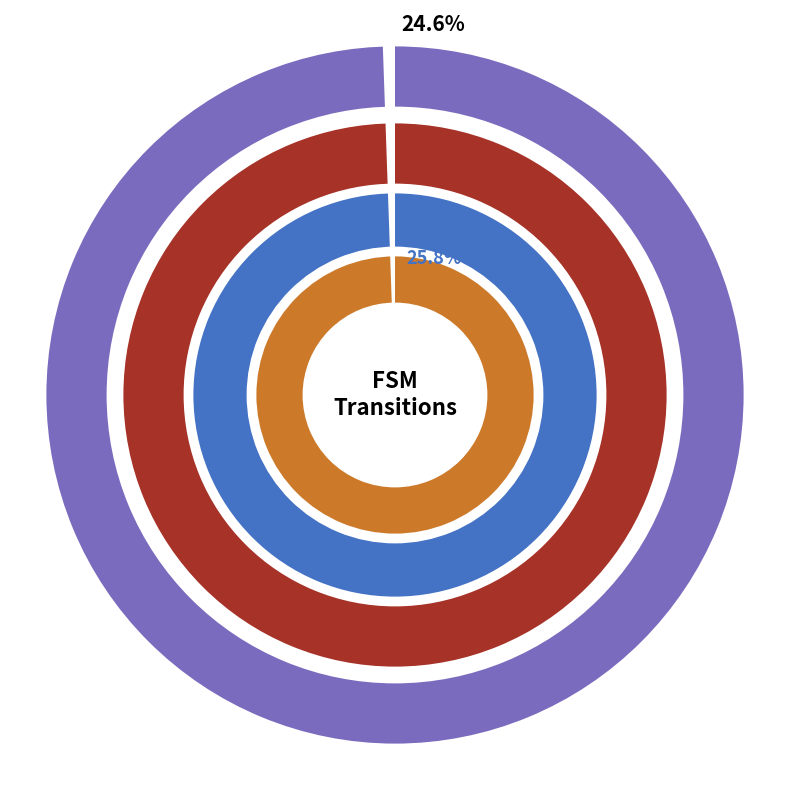

Which slice is the smallest?

output_symbol=1 (input=b)